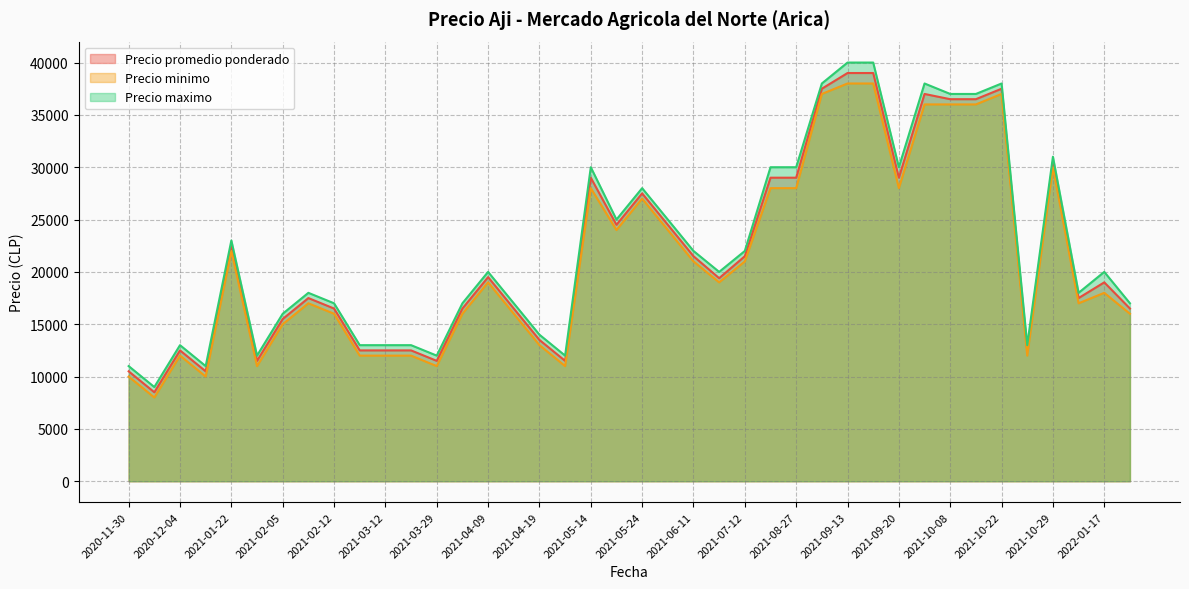

Is it true that Precio promedio ponderado equals 37000 at 2021-09-27?

True